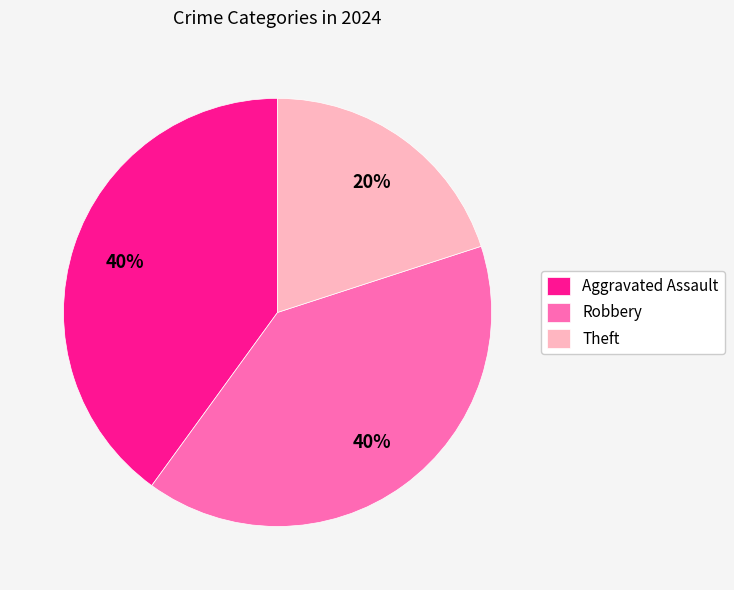

Count the number of slices in the pie.

3